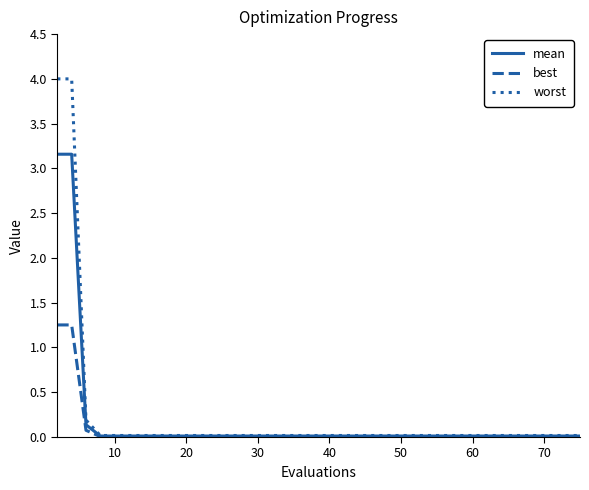

Which series has the largest range (max minus min)?

worst